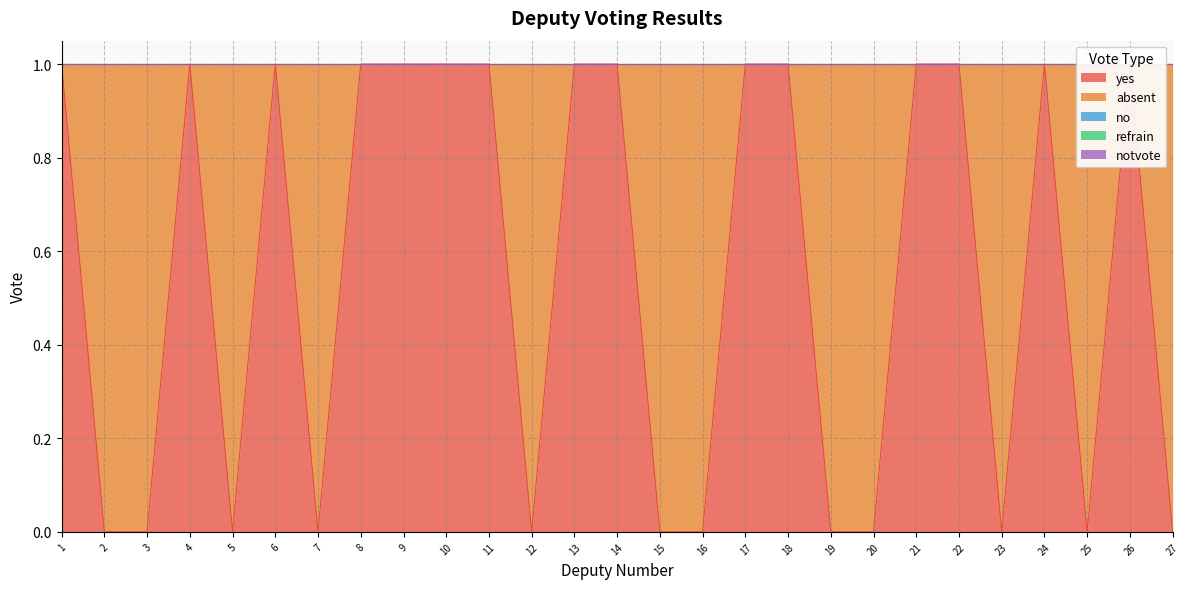

True or false: notvote and refrain intersect in this chart.

False